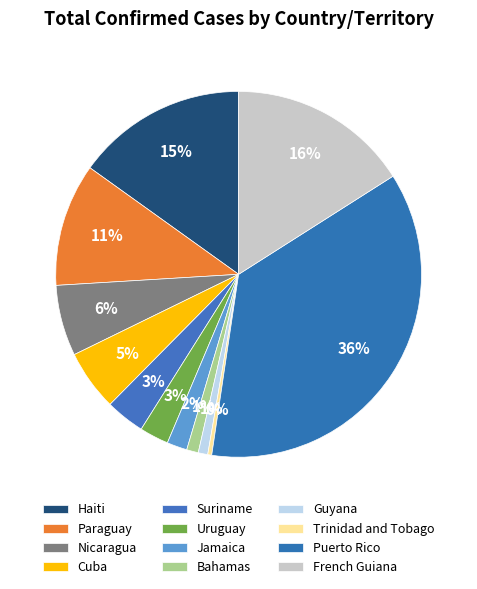

To the nearest percent, what percentage of the pie is Jamaica?

2%